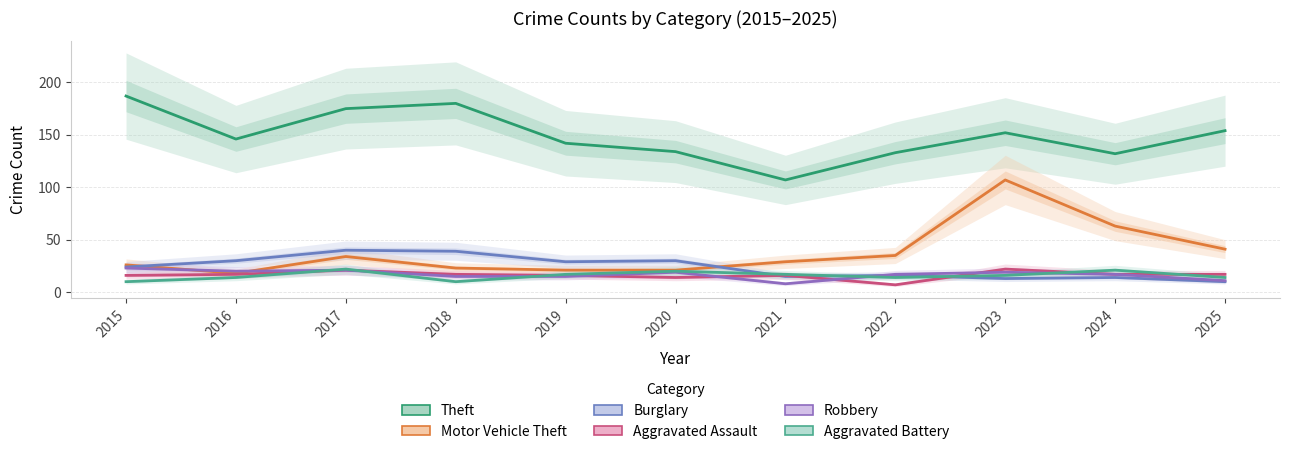

Reading right to left, transcribe all the data shown in this chart.

Theft: 2025=154	2024=132	2023=152	2022=133	2021=107	2020=134	2019=142	2018=180	2017=175	2016=146	2015=187
Motor Vehicle Theft: 2025=41	2024=63	2023=107	2022=35	2021=29	2020=21	2019=21	2018=23	2017=34	2016=18	2015=26
Burglary: 2025=10	2024=14	2023=13	2022=16	2021=15	2020=30	2019=29	2018=39	2017=40	2016=30	2015=24
Aggravated Assault: 2025=17	2024=17	2023=22	2022=7	2021=16	2020=14	2019=16	2018=17	2017=21	2016=17	2015=16
Robbery: 2025=11	2024=17	2023=19	2022=17	2021=8	2020=19	2019=15	2018=15	2017=21	2016=20	2015=23
Aggravated Battery: 2025=14	2024=21	2023=16	2022=14	2021=17	2020=20	2019=17	2018=10	2017=22	2016=14	2015=10